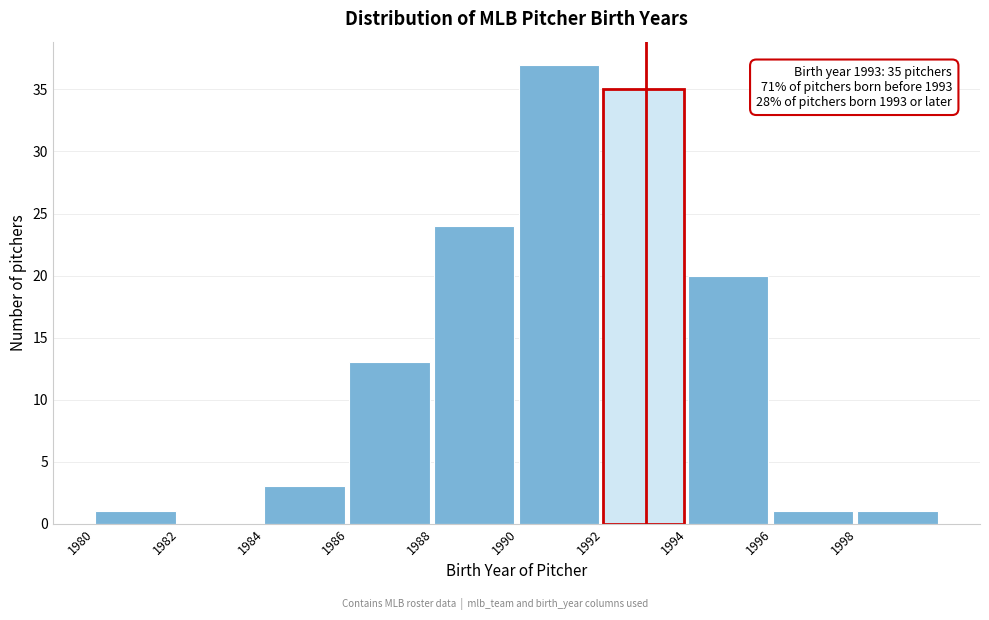

Which range on the x-axis has the tallest bar?

1990 to 1992